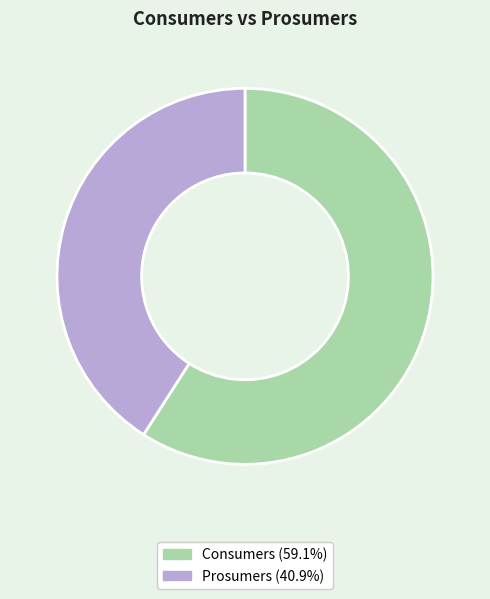

Count the number of slices in the pie.

2